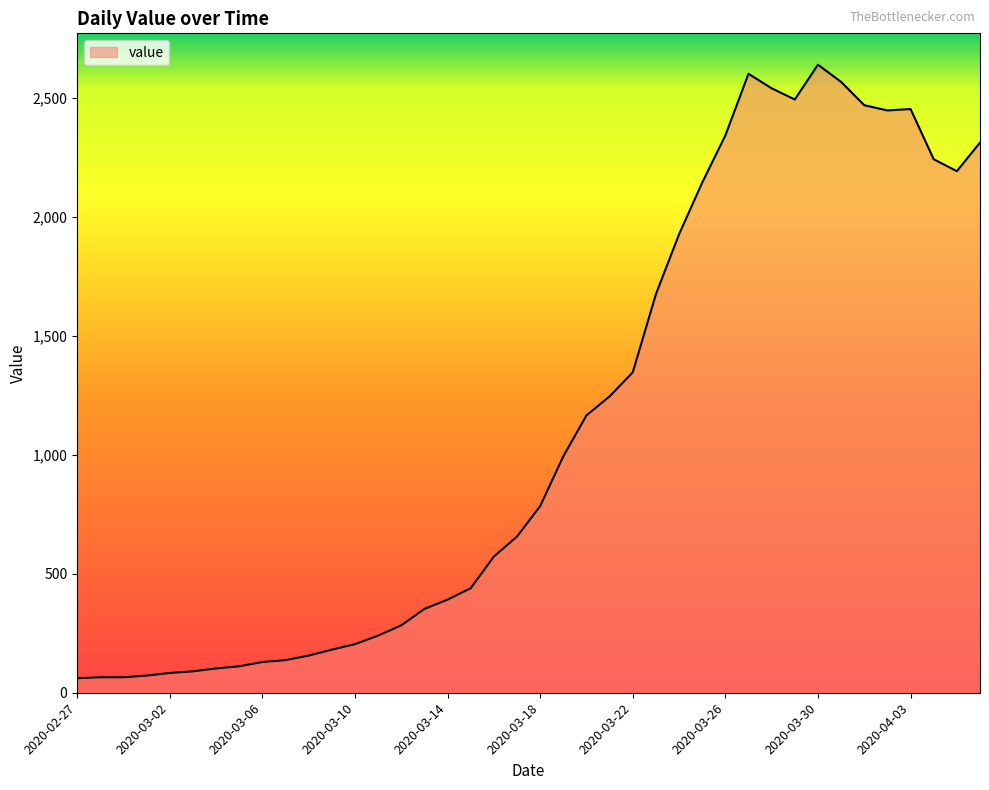

What is the greatest value displayed?

2638